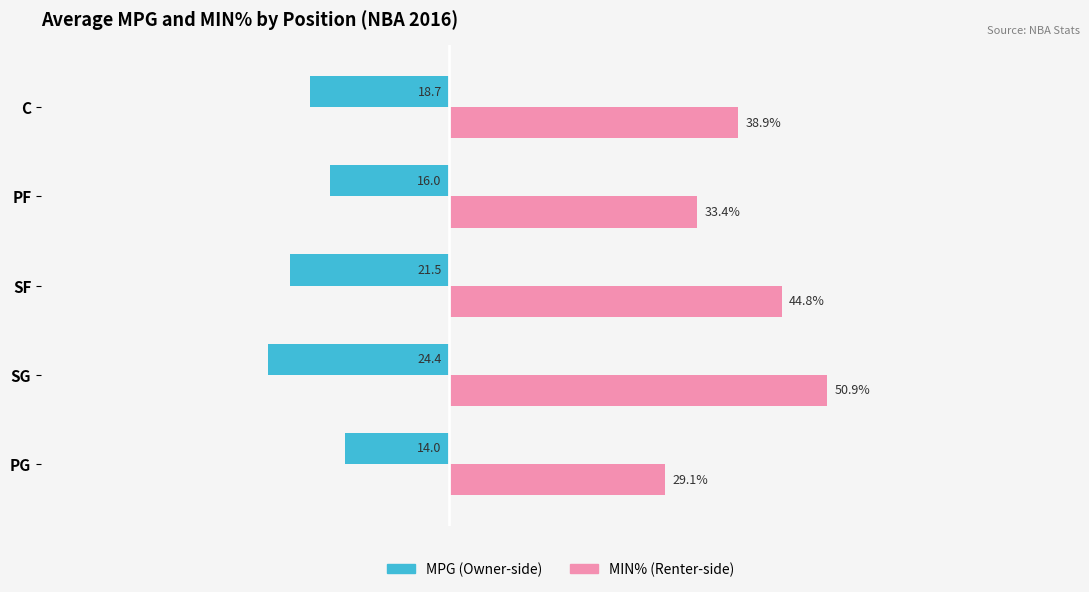

Rank the series by their average value, from lowest to highest.

MPG (Owner-side), MIN% (Renter-side)